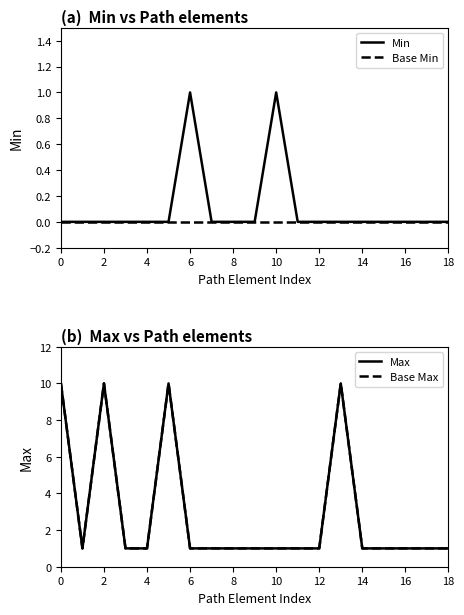

What are all the series names shown in the legend?

Min, Base Min, Max, Base Max